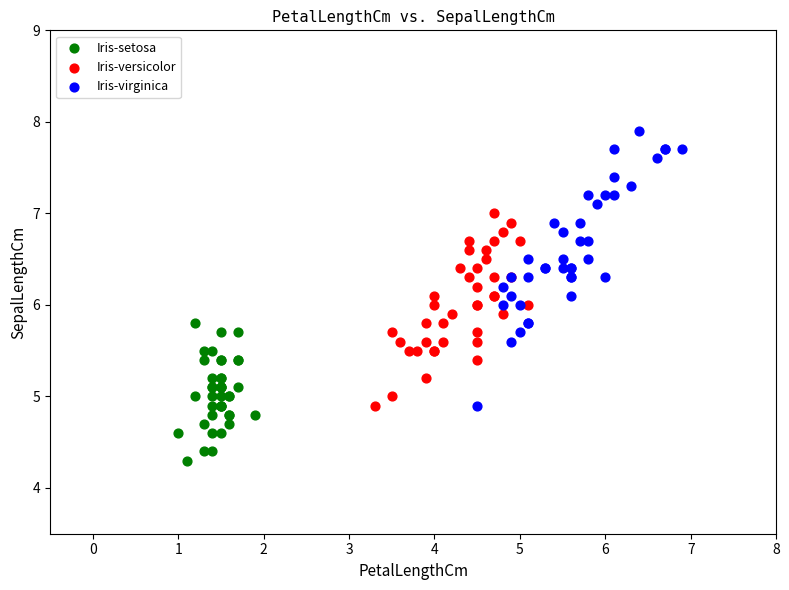

Which series reaches the minimum Y coordinate?

Iris-setosa